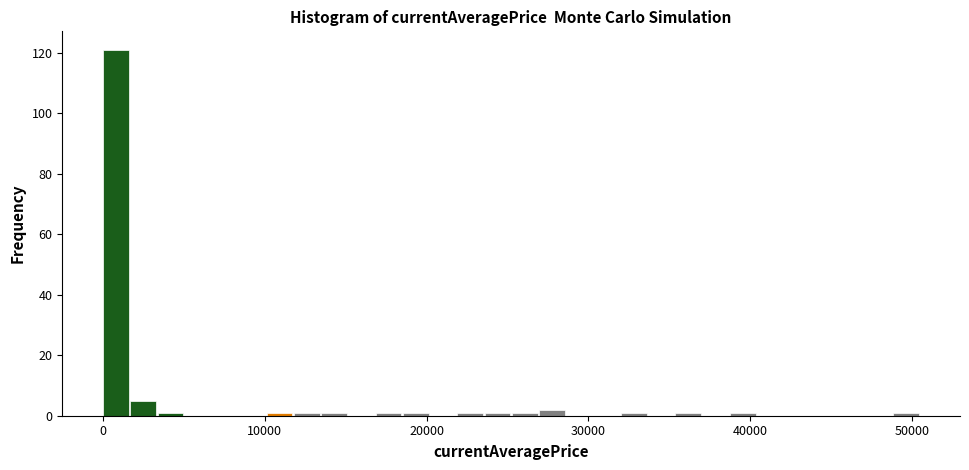

Around what value on the x-axis is the tallest bar? Give the approximate position of its centre, as read against the axis.

1000